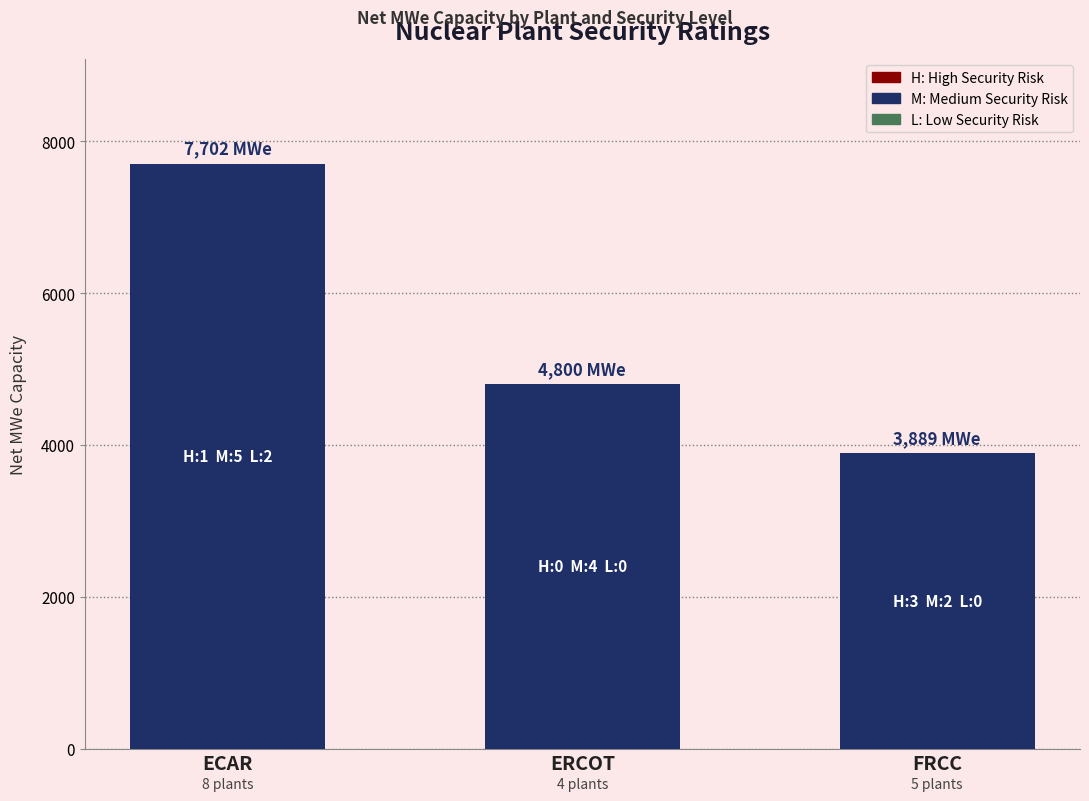

What is the change in value from ECAR to ERCOT?

-2902